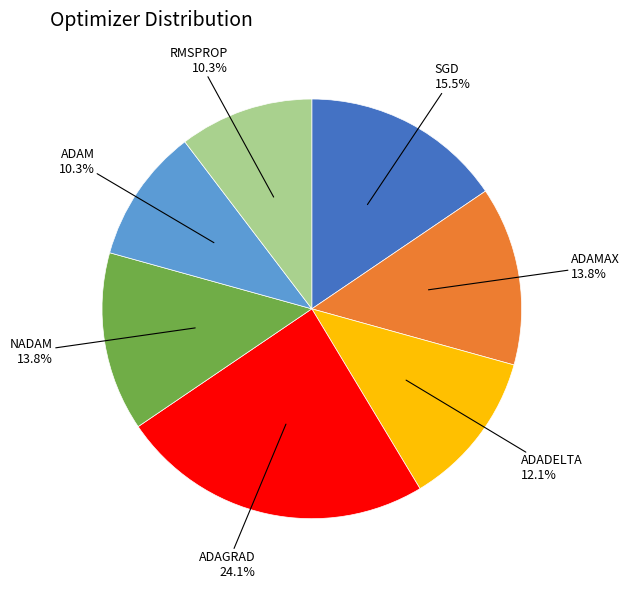

Is there any slice that represents more than half of the pie?

No